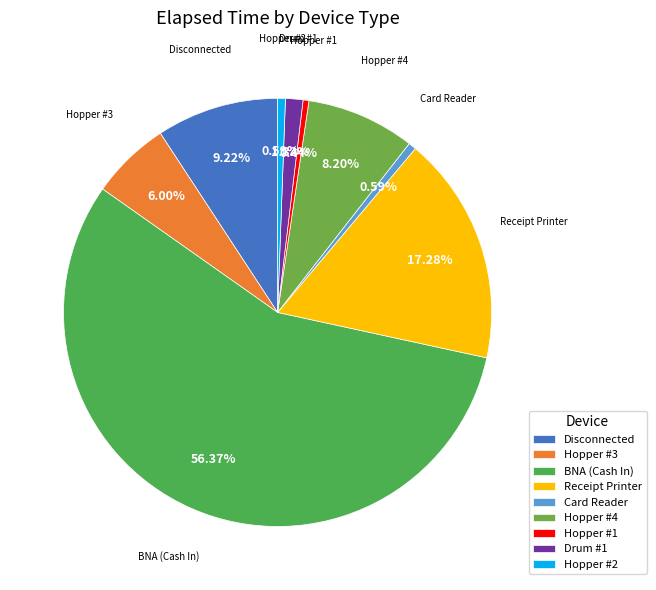

Does BNA (Cash In) account for over 50% of the chart?

Yes